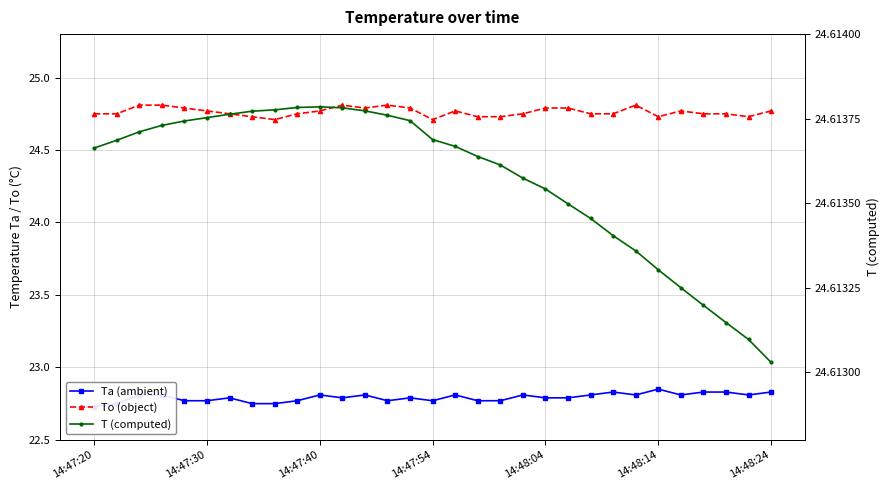

What is the difference between the Ta (ambient) values at 14:48:14 and 28?

0.1